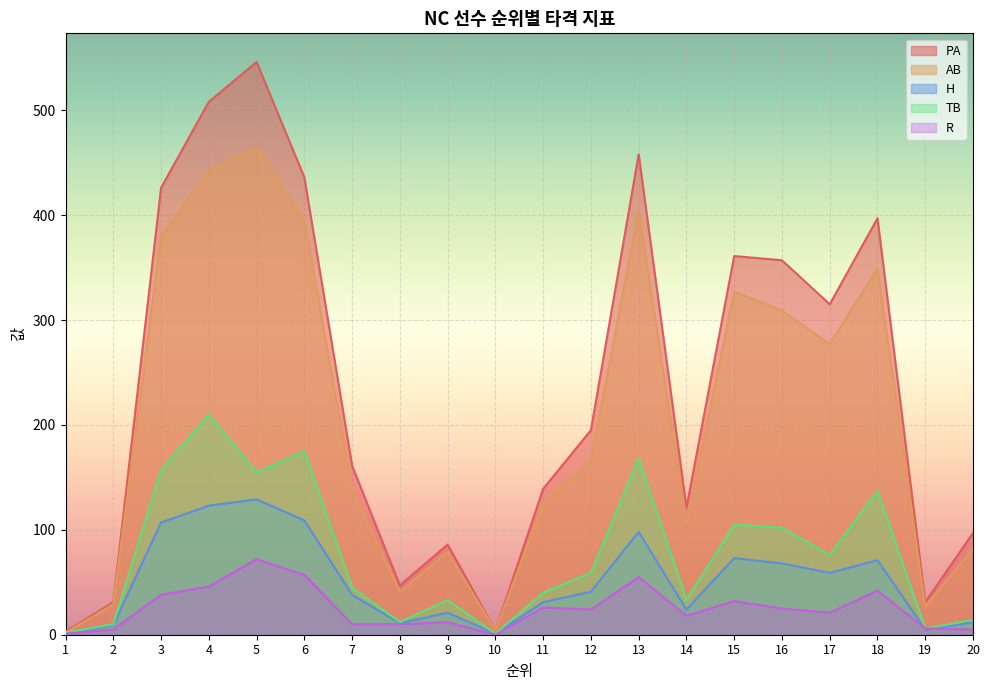

How many data points in AB are less than 166?

10